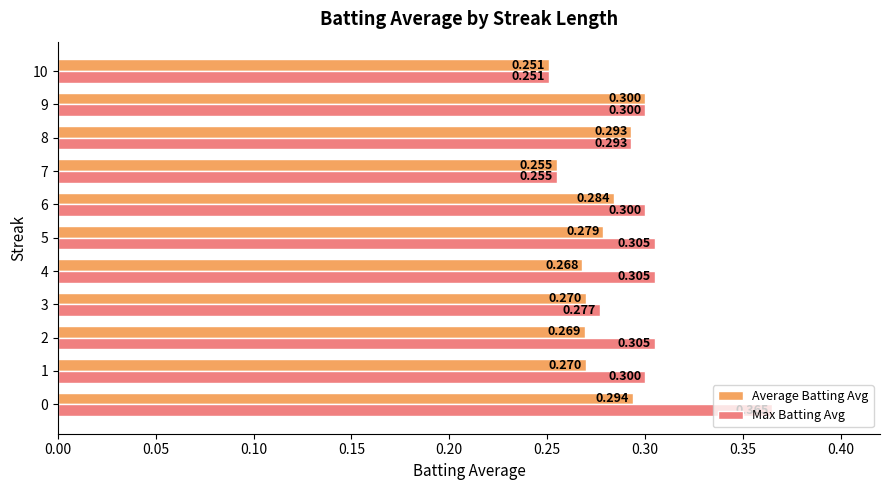

What is the minimum value for Max Batting Avg?

0.3